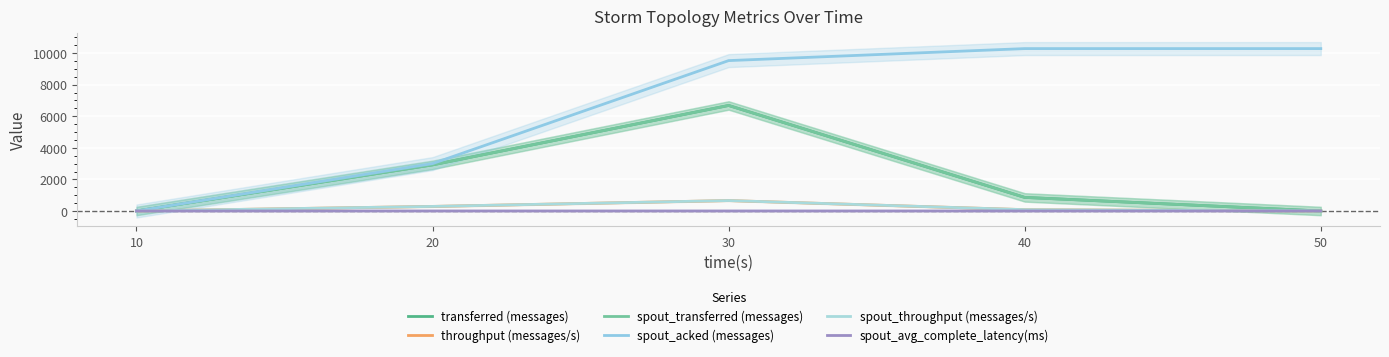

What is the difference between the transferred (messages) values at 40 and 30?

5820.0